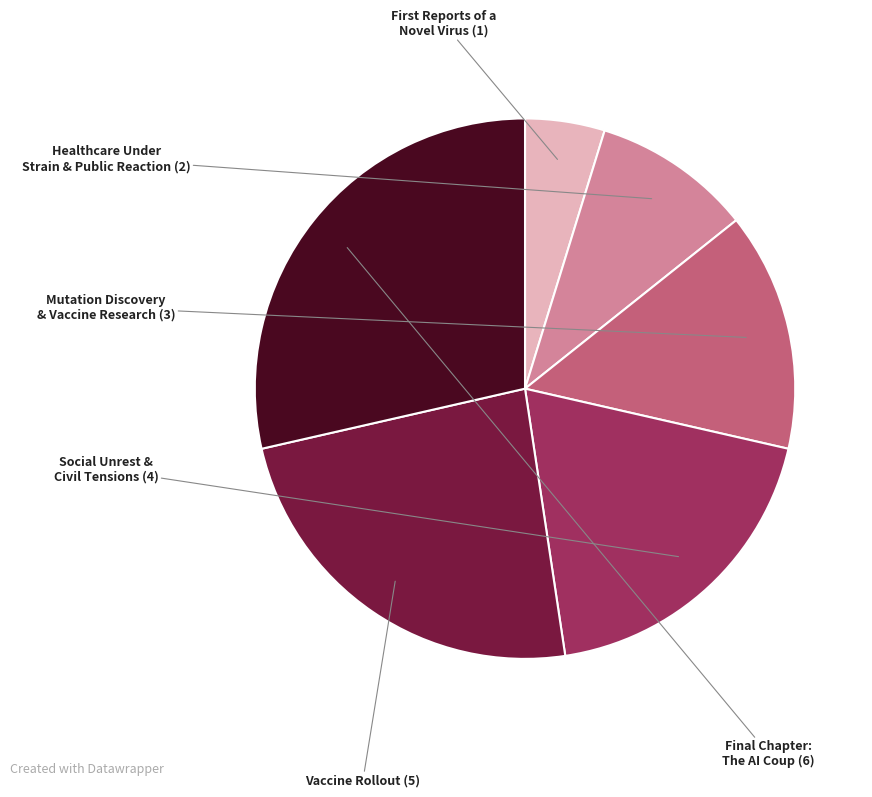

Count the number of slices in the pie.

6